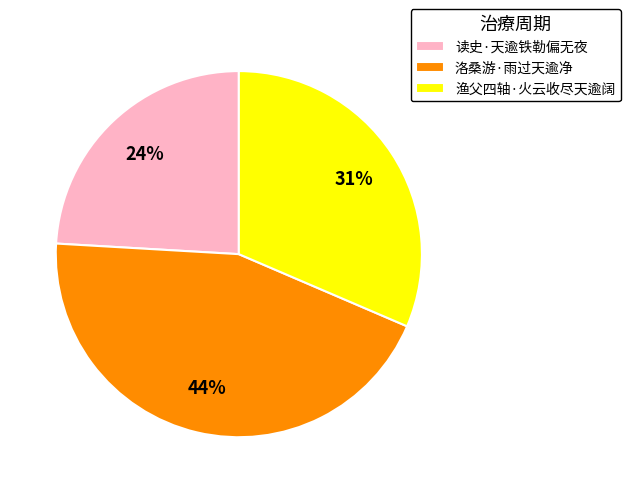

How many segments does this pie chart have?

3